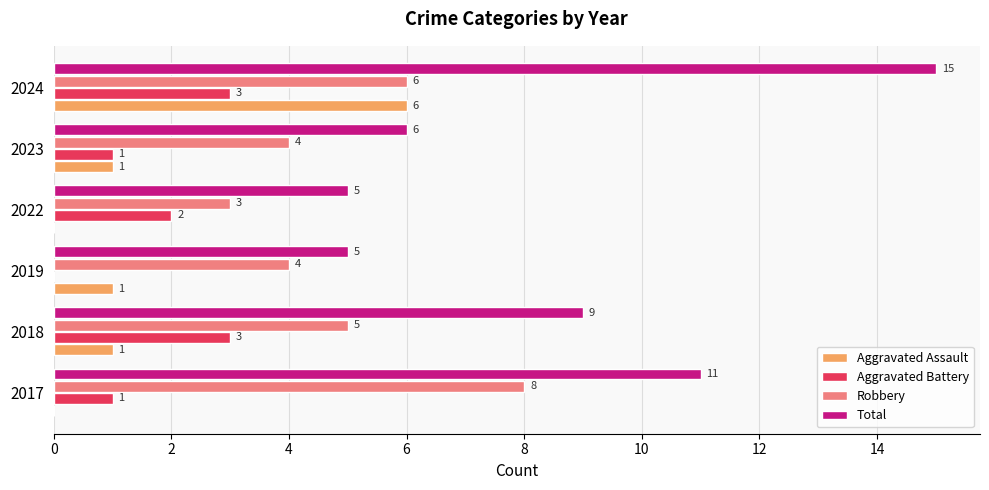

Is the value of Aggravated Battery at 2022 greater than the value of Aggravated Assault at 2017?

Yes